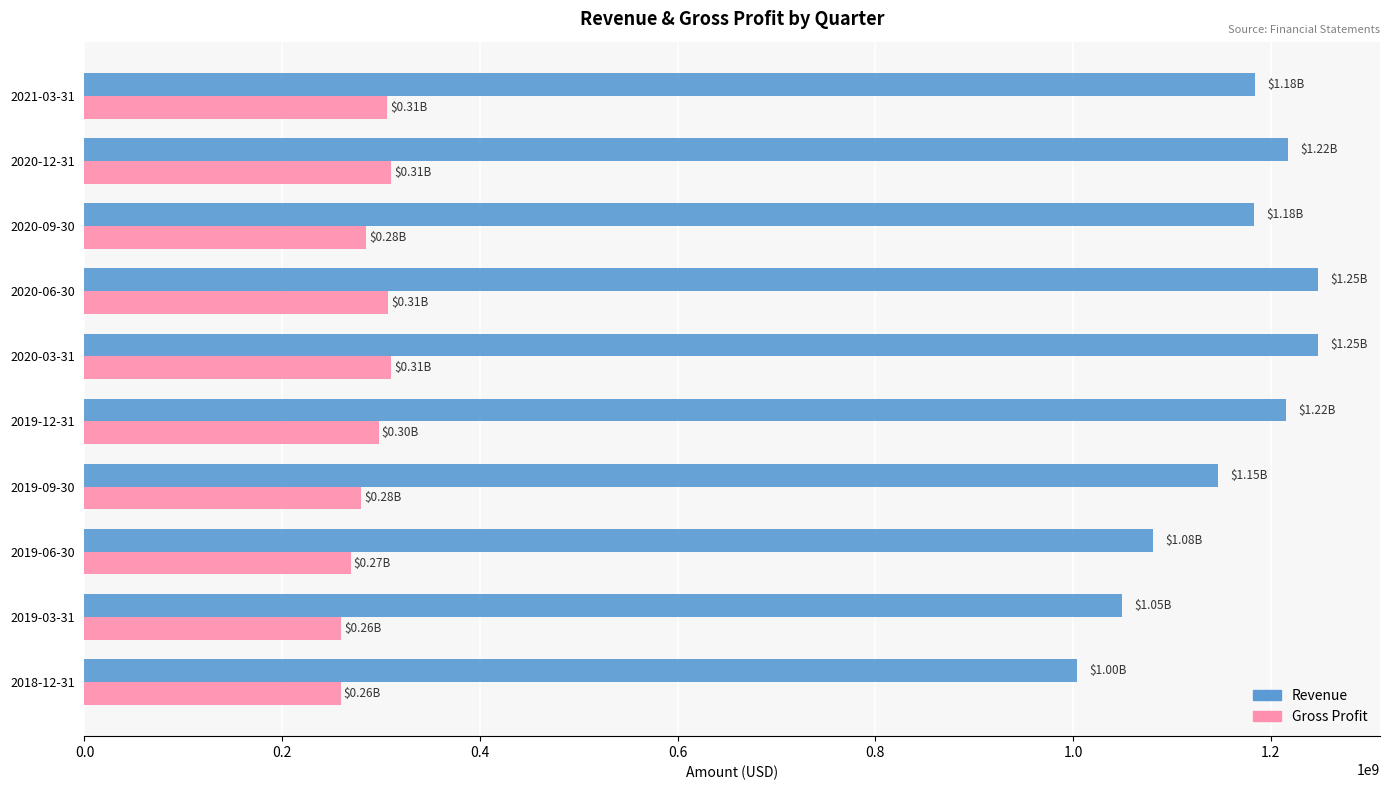

Is the value of Gross Profit at 2020-03-31 greater than the value of Revenue at 2020-09-30?

No